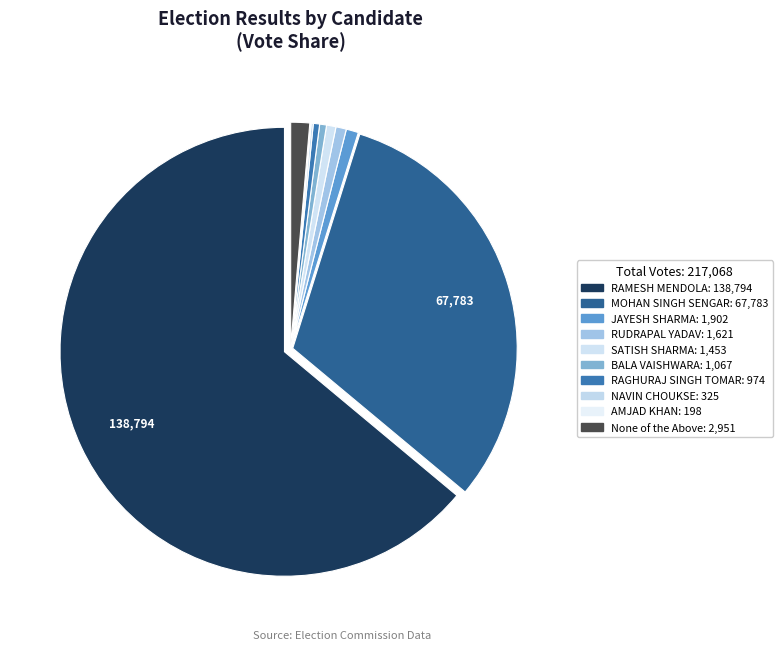

How many slices are in this pie chart?

10